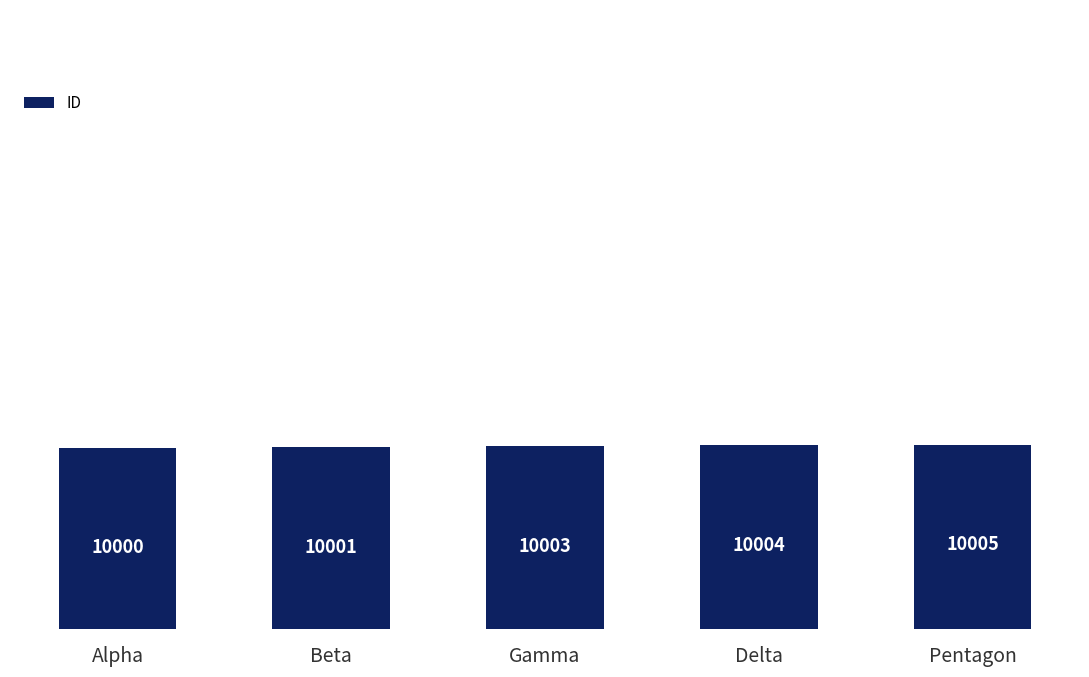

List the labels in order of value, smallest first.

Alpha, Beta, Gamma, Delta, Pentagon